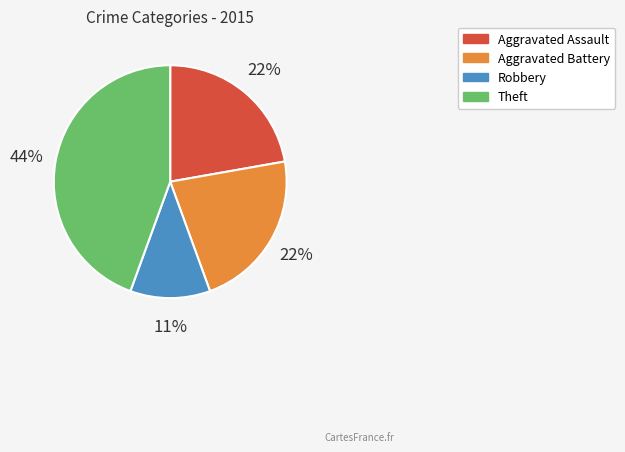

To the nearest percent, what is the average slice percentage?

25%